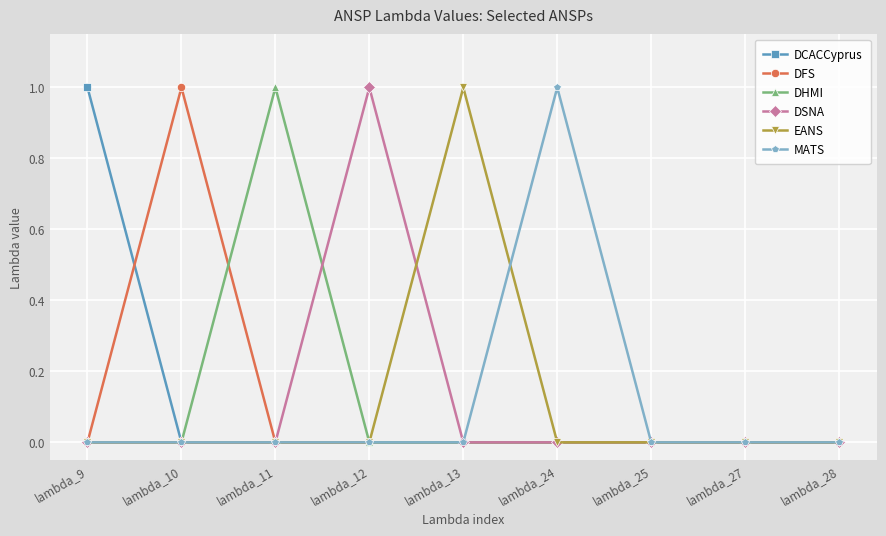

How many lines are shown in the chart?

6